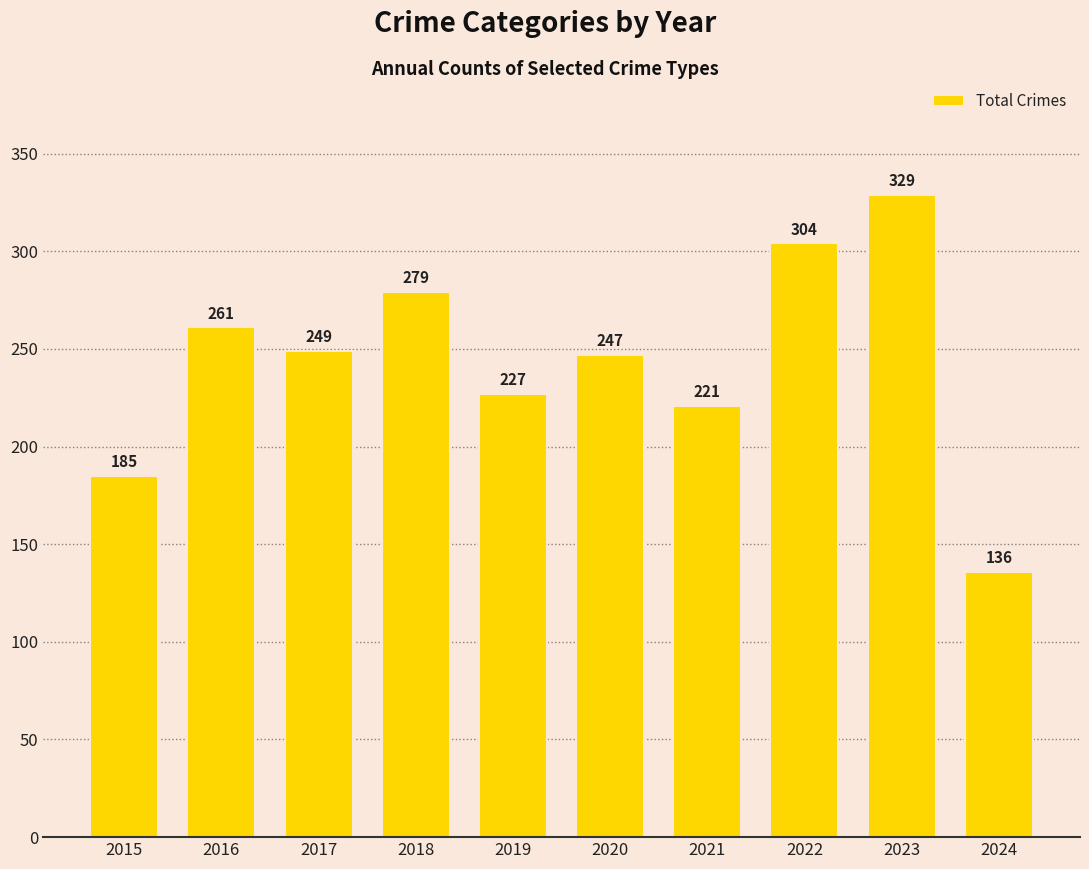

At which label does the data first exceed 249?

2016